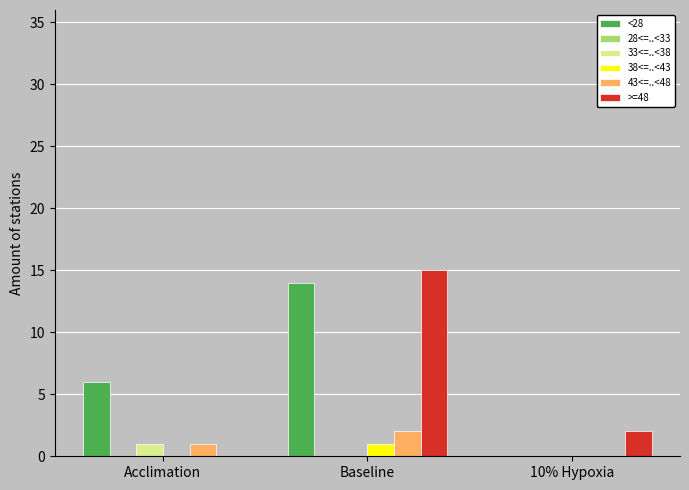

Reading left to right, what are all the values shown in this chart?

<28: Acclimation=6	Baseline=14	10% Hypoxia=0
33<=..<38: Acclimation=1	Baseline=0	10% Hypoxia=0
38<=..<43: Acclimation=0	Baseline=1	10% Hypoxia=0
43<=..<48: Acclimation=1	Baseline=2	10% Hypoxia=0
>=48: Acclimation=0	Baseline=15	10% Hypoxia=2